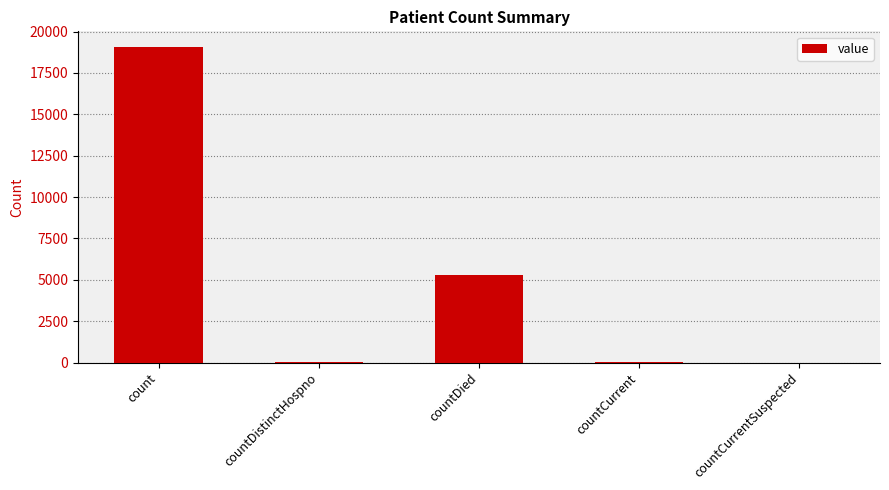

Which label corresponds to the largest value in the chart?

count